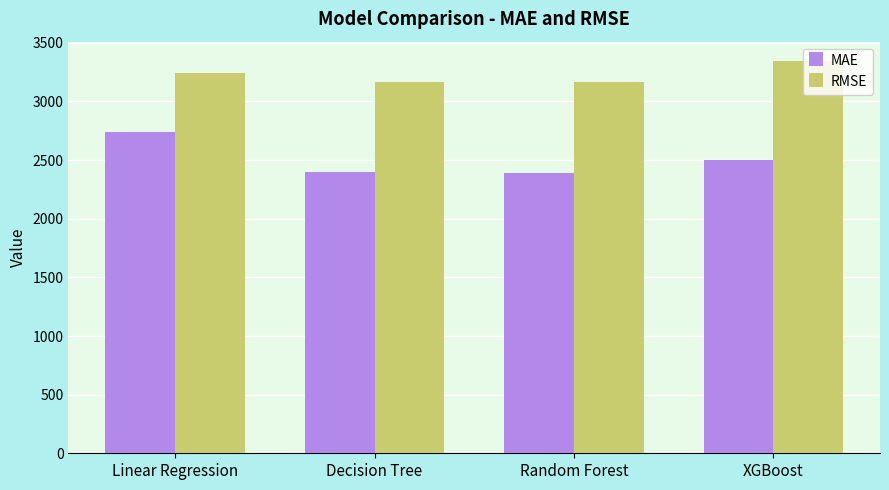

Is it true that MAE equals 3375.7 at XGBoost?

False